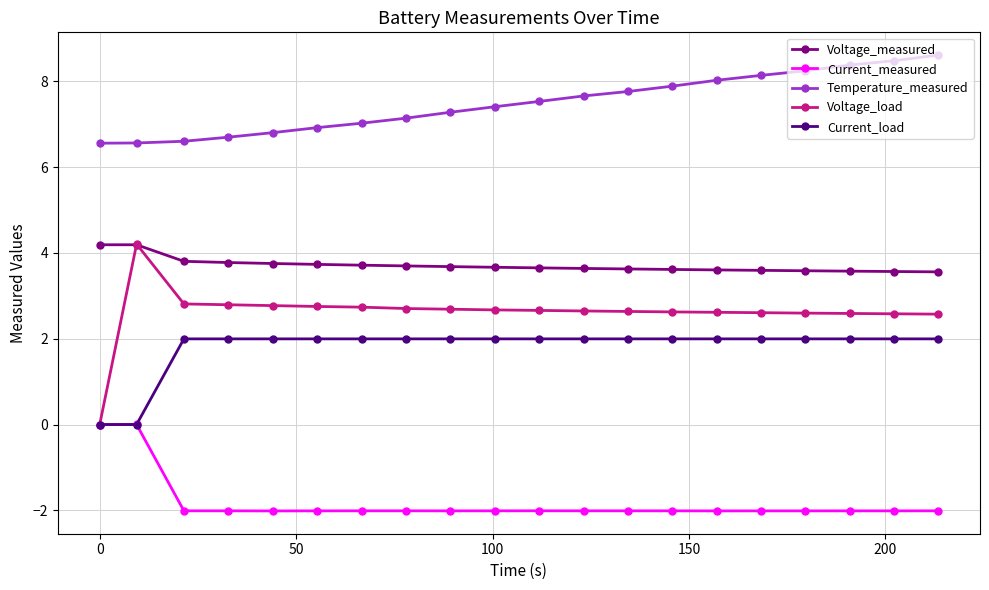

What is the highest value of the Current_load series?

2.0